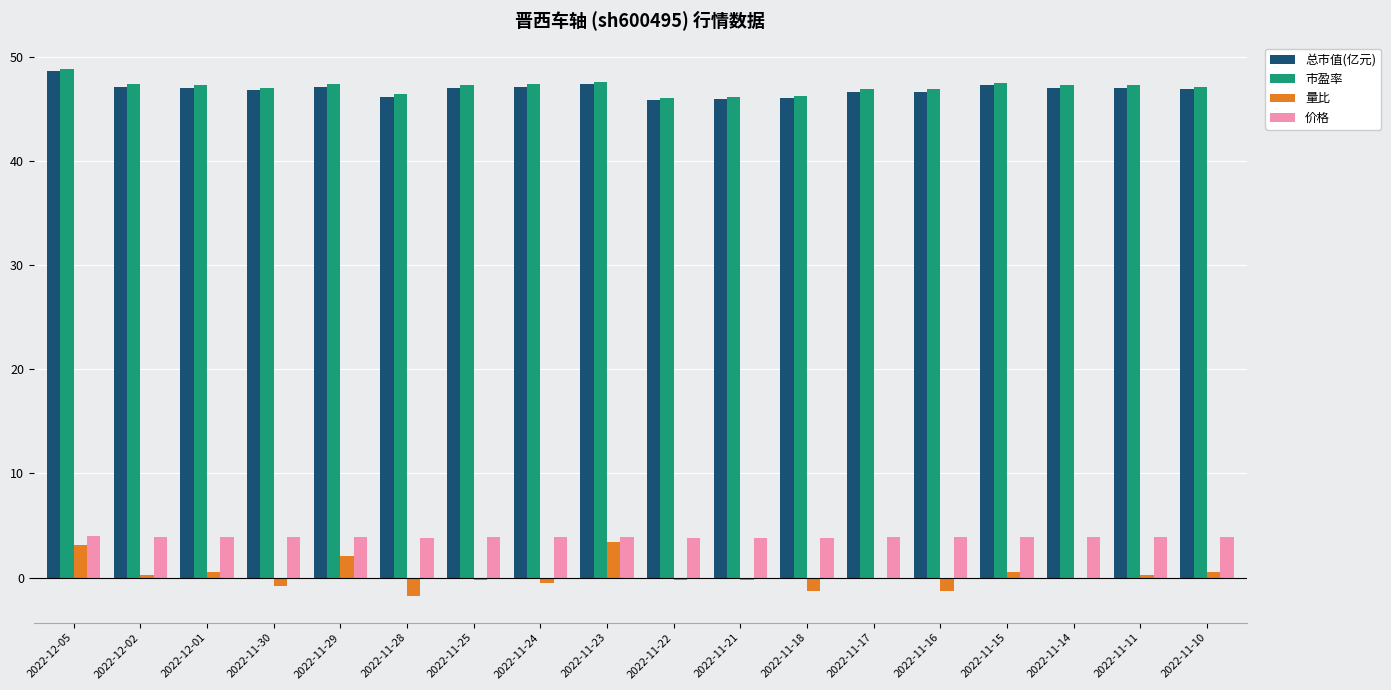

How many groups of bars are there?

18